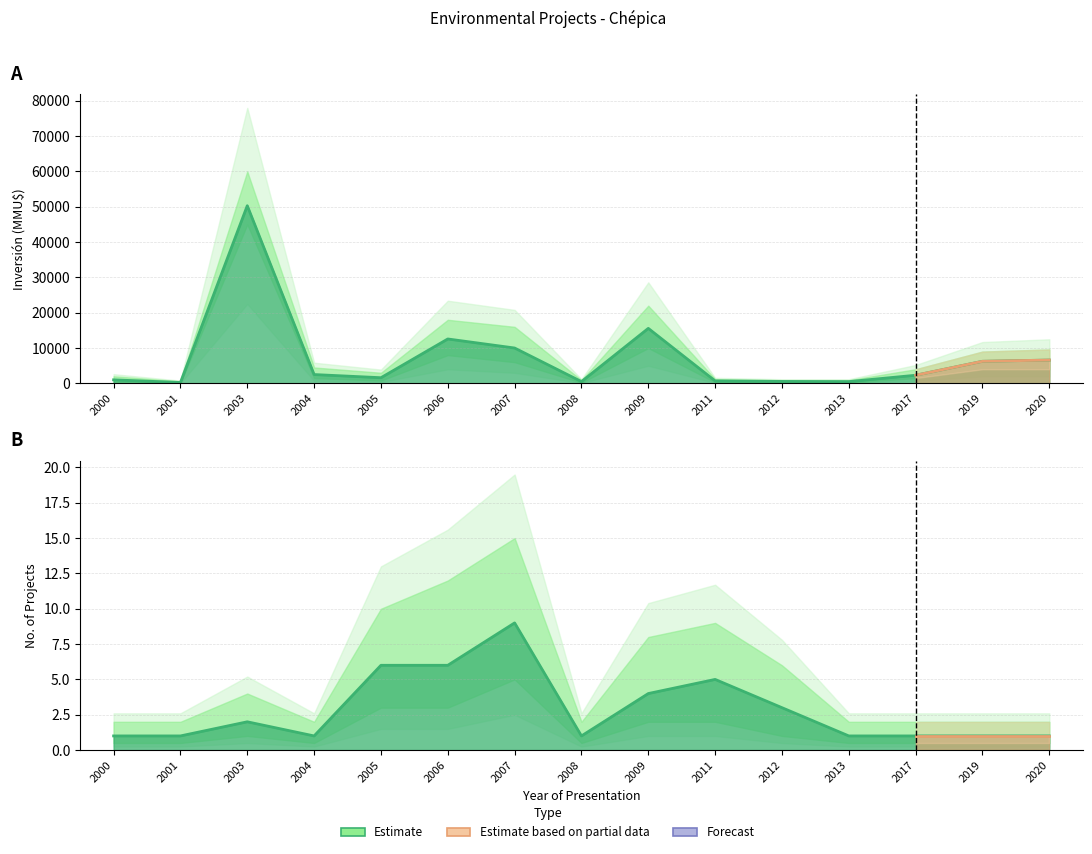

How many data points does each series have?

15